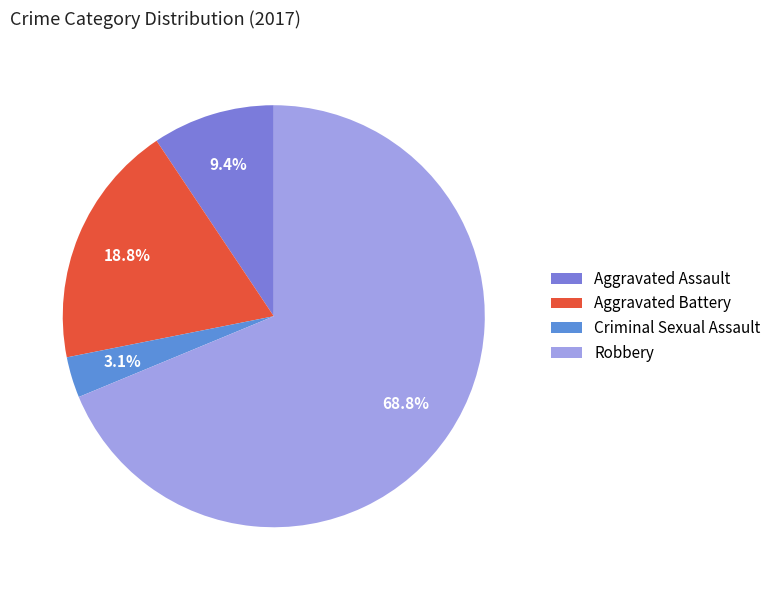

What percentage is the Aggravated Assault slice, to the nearest percent?

9%